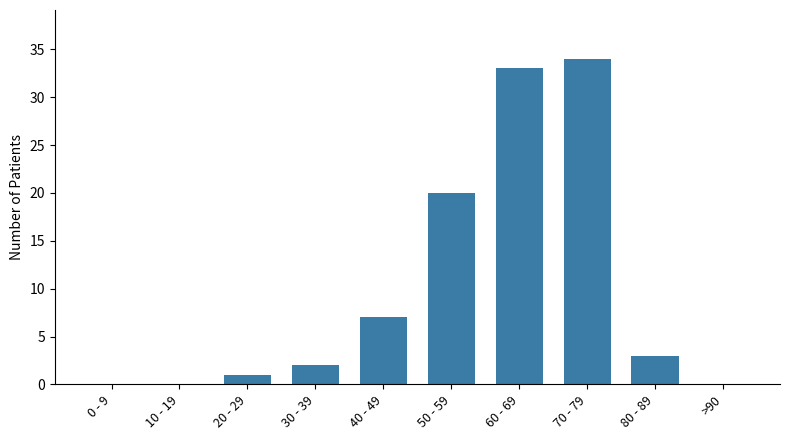

What is the sum of all values?

100